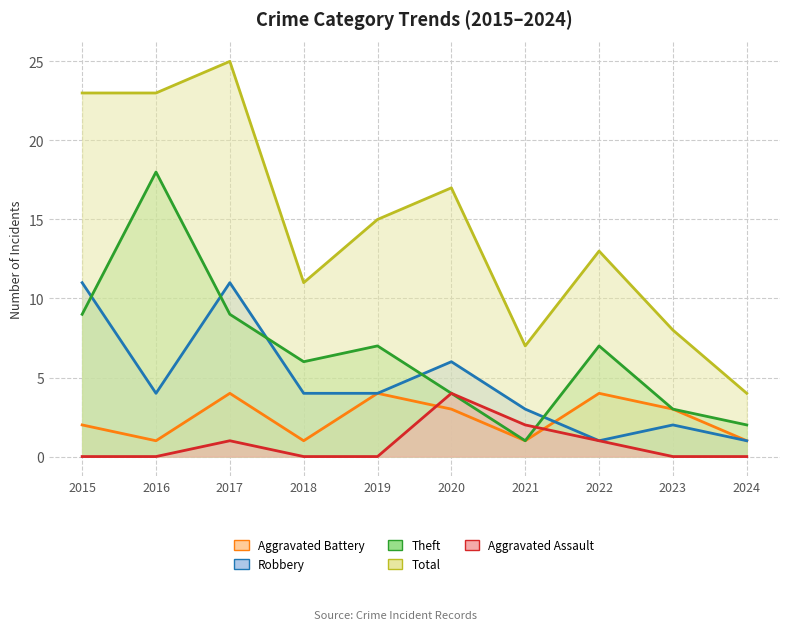

At which category is the sum across all series the highest?

2017